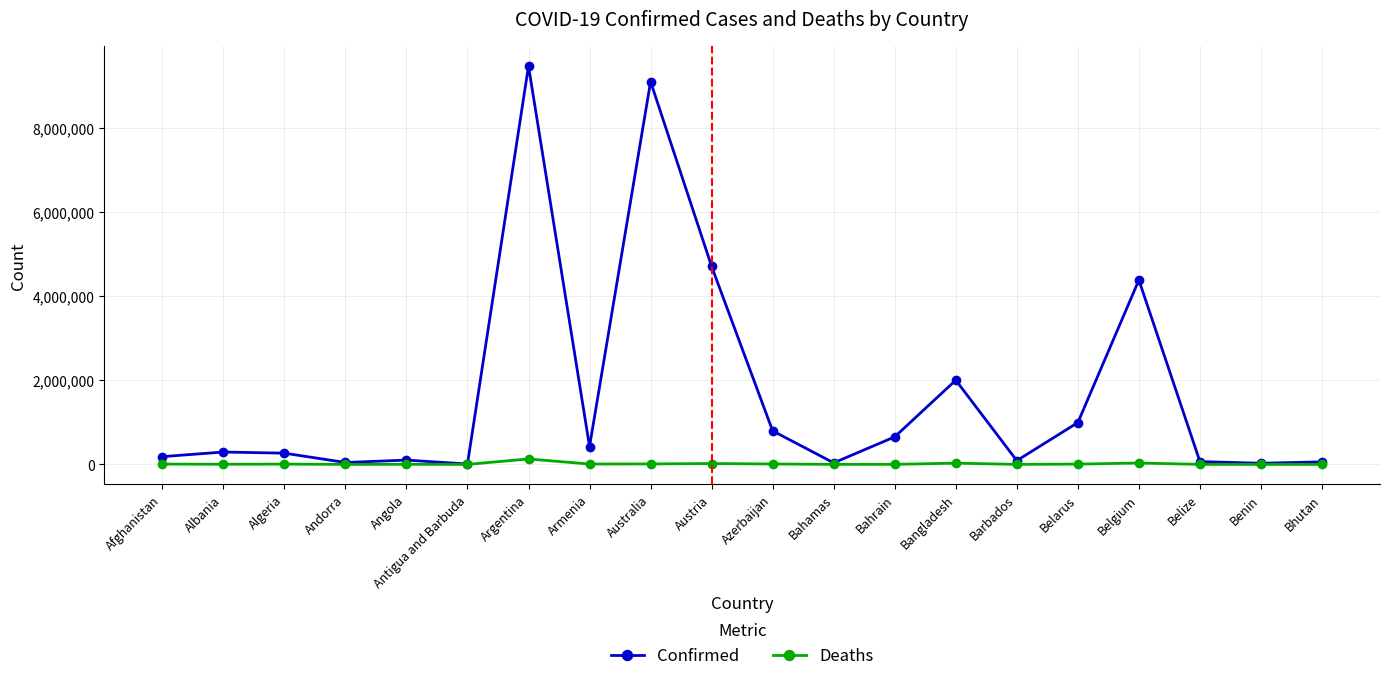

What are all the series names shown in the legend?

Confirmed, Deaths